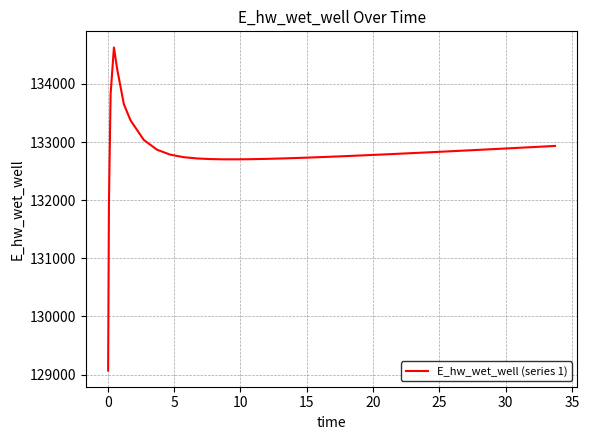

What is the smallest value displayed?

129069.9